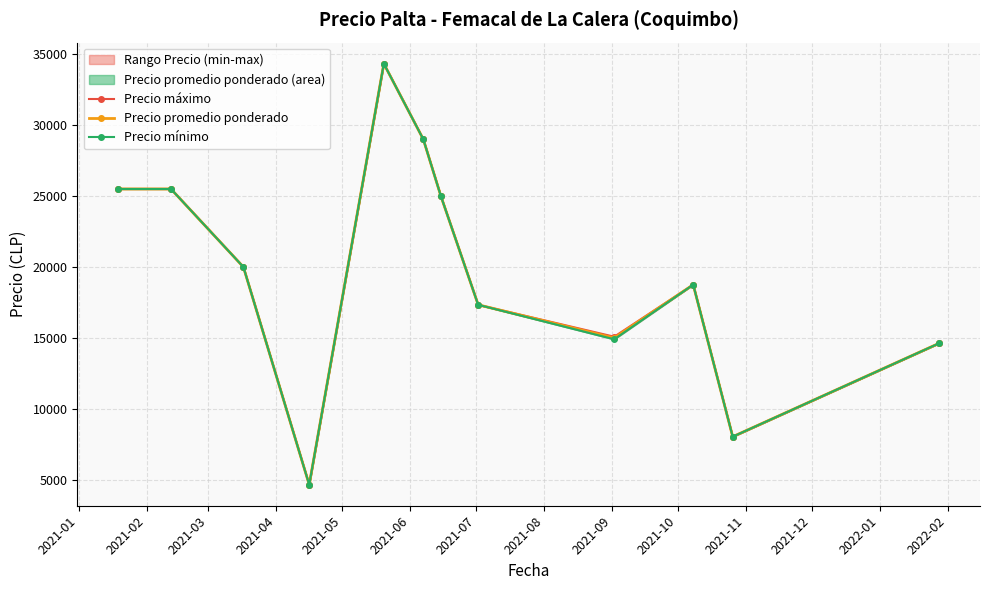

How many interior local valleys does the Precio promedio ponderado series have?

3